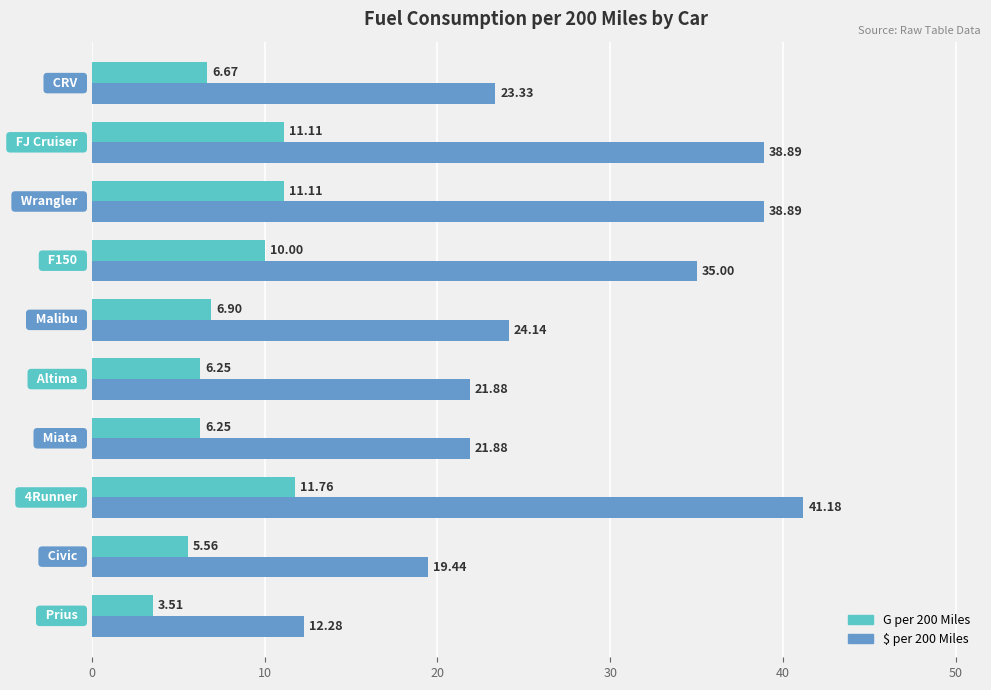

Rank the series by their maximum value, from highest to lowest.

$ per 200 Miles, G per 200 Miles